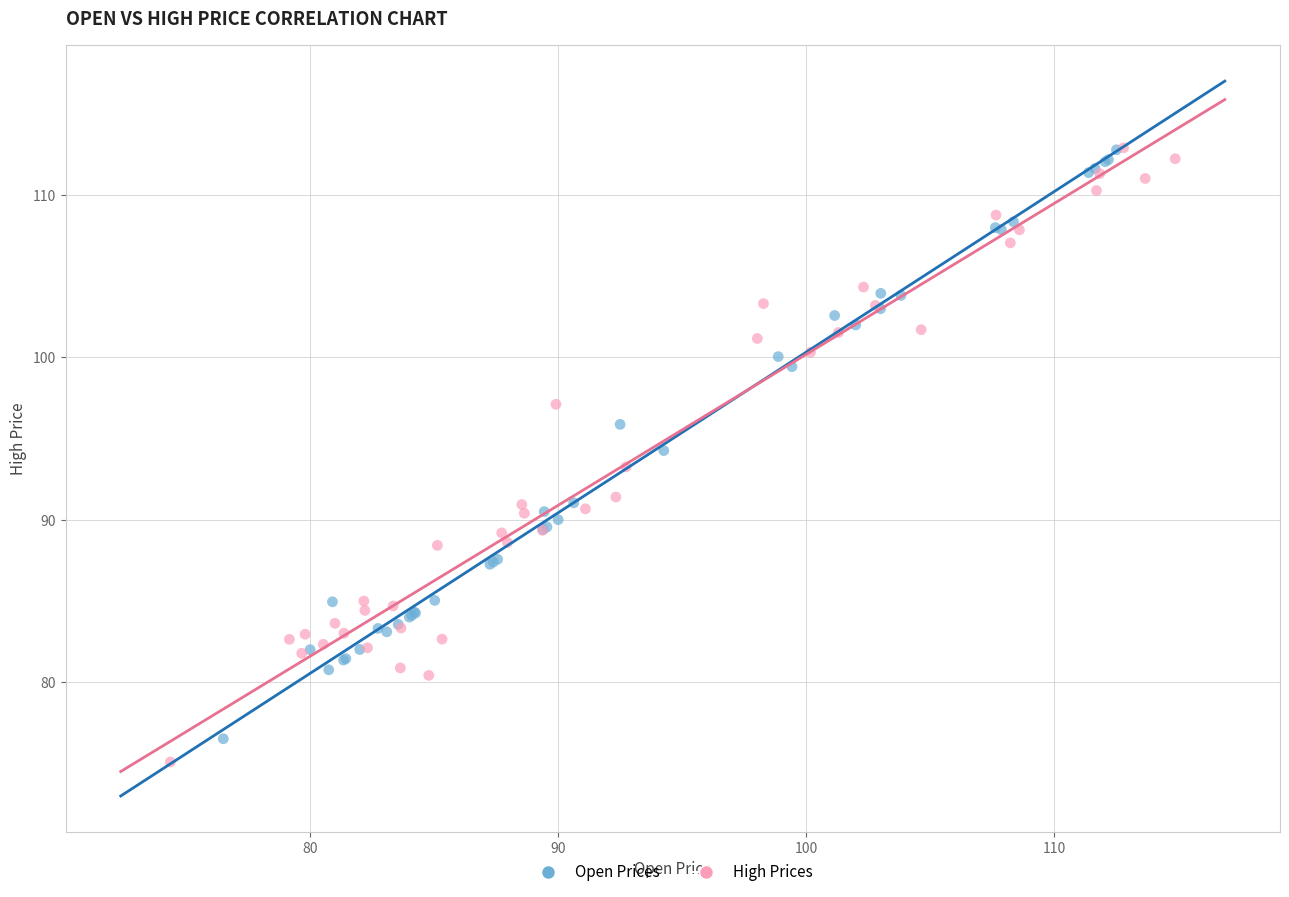

Which series has the largest Y range (max minus min)?

High Prices